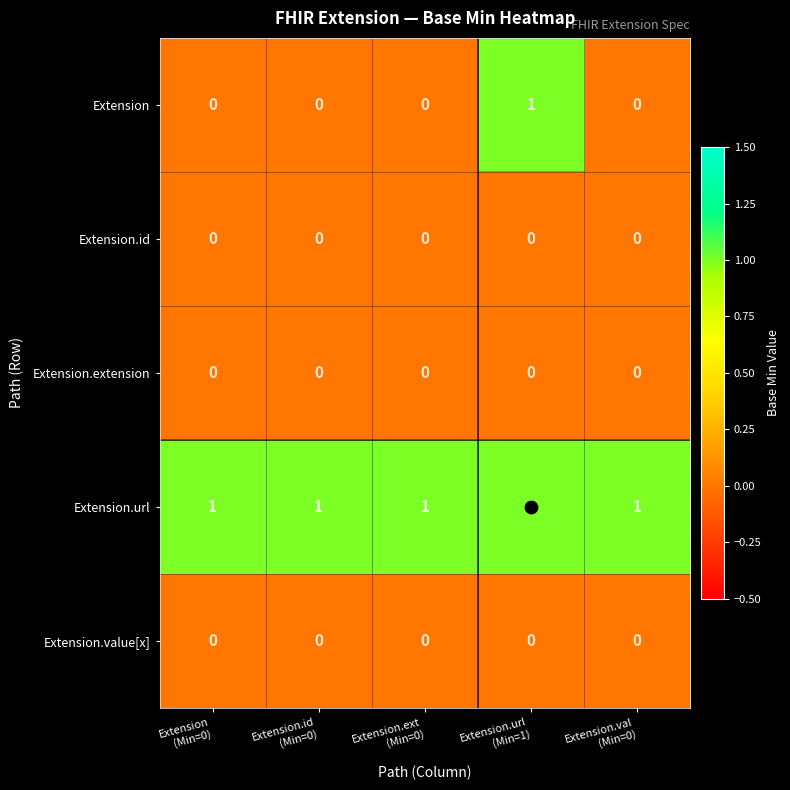

Which series has the largest range (max minus min)?

Extension